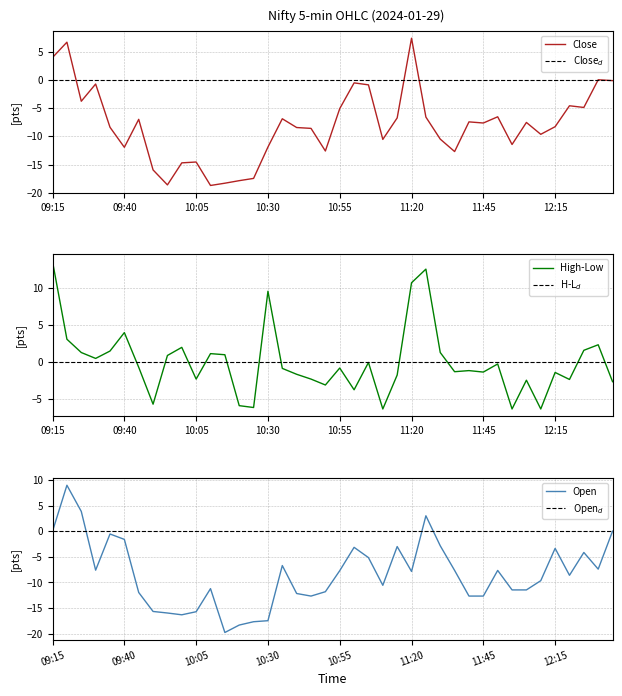

True or false: Low and OpenDay intersect in this chart.

True